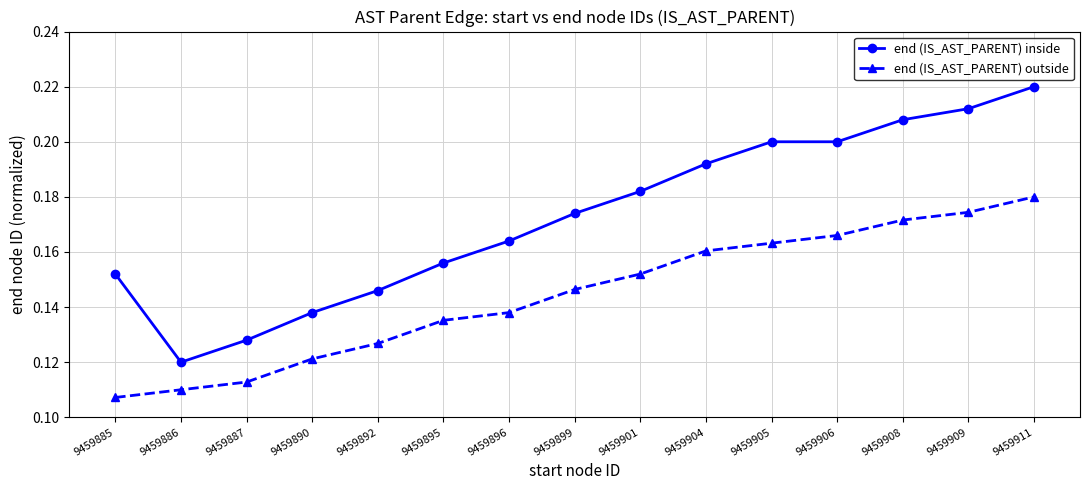

Between 9459885 and 9459892, which series saw the biggest shift?

end (IS_AST_PARENT) outside